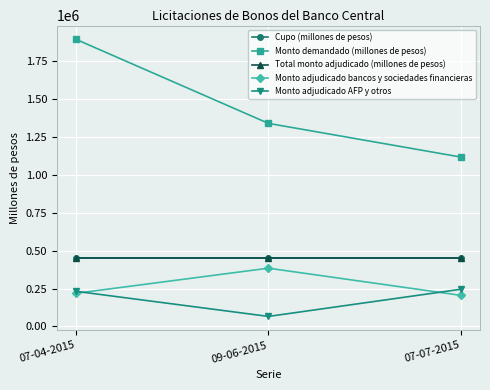

Which series has the largest total across all categories?

Monto demandado (millones de pesos)